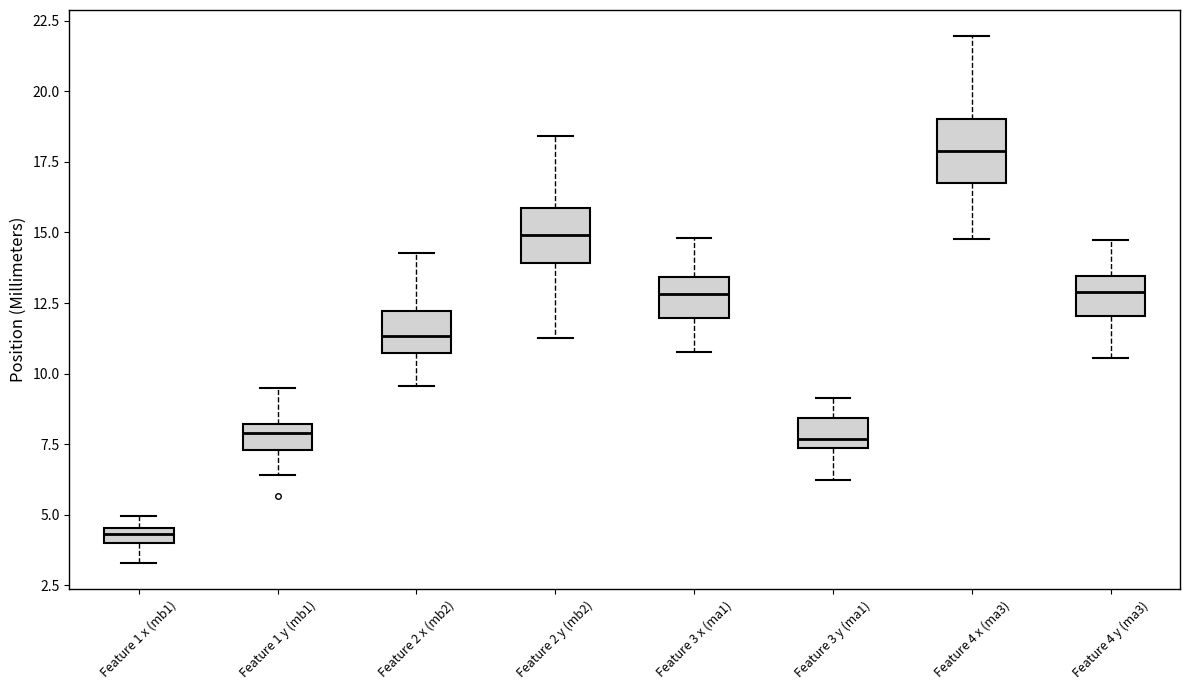

Which box has the highest median line?

Feature 4 x (ma3)